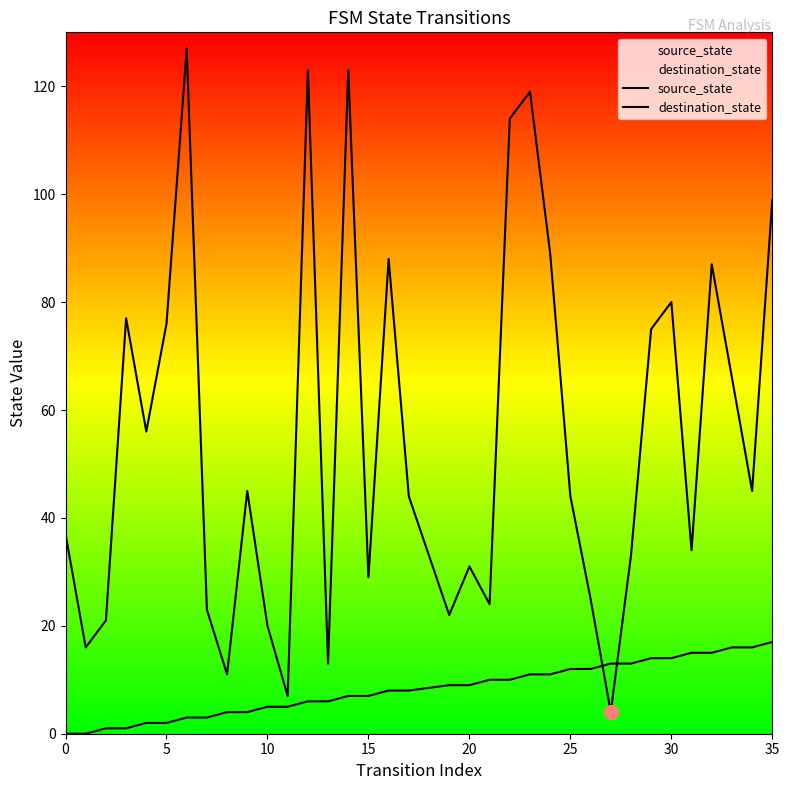

Which series has the largest total across all categories?

destination_state